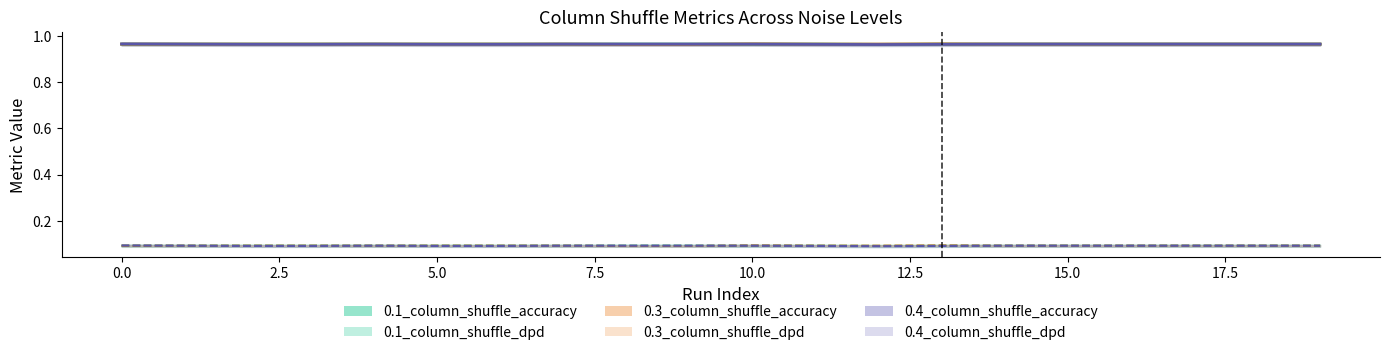

True or false: 0.4_column_shuffle_dpd and 0.4_column_shuffle_accuracy intersect in this chart.

False